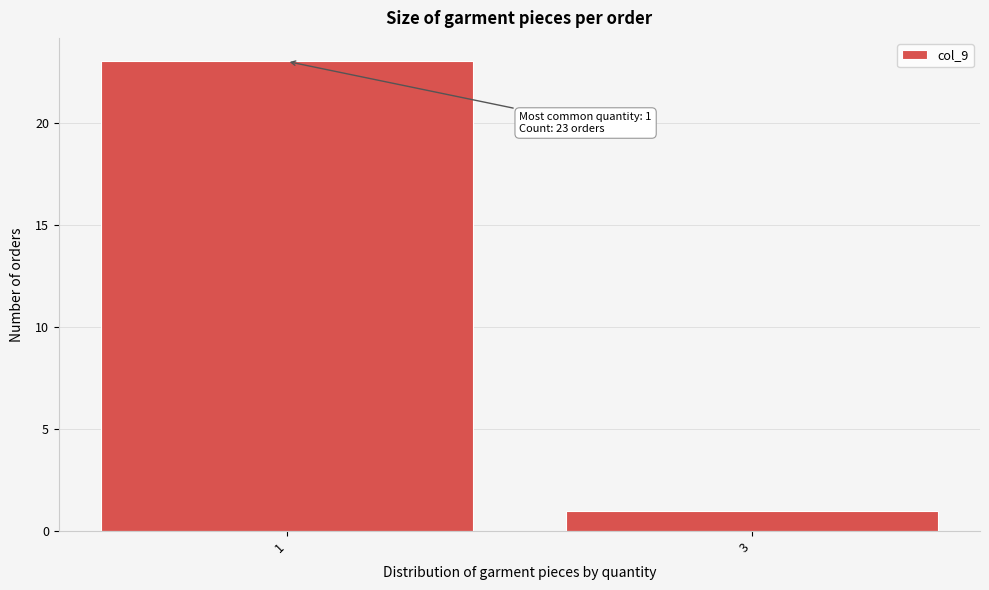

Reading right to left, list all the values displayed in this chart.

1	23